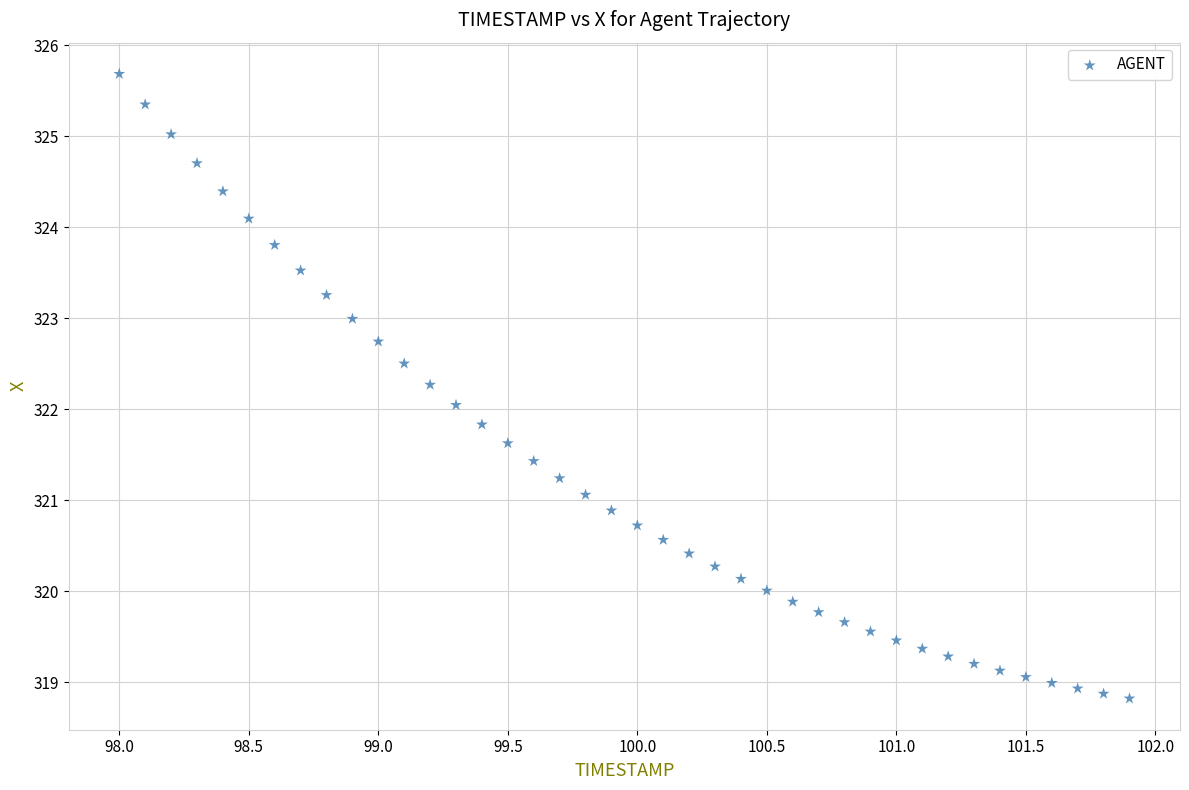

What is the range of X values (max minus min)?

3.9